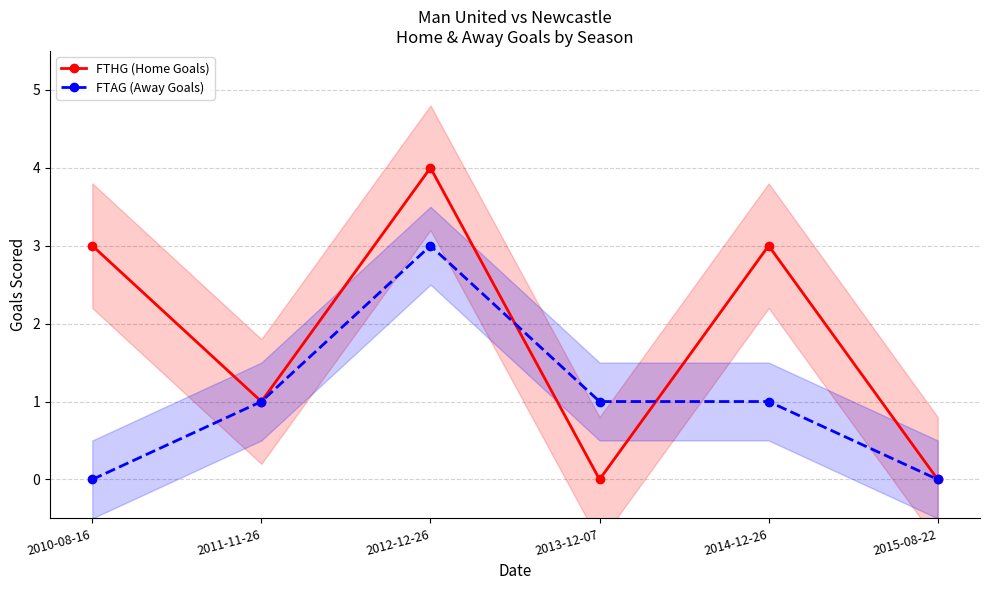

True or false: FTAG (Away Goals) has more than 1 points higher than both neighbors.

False